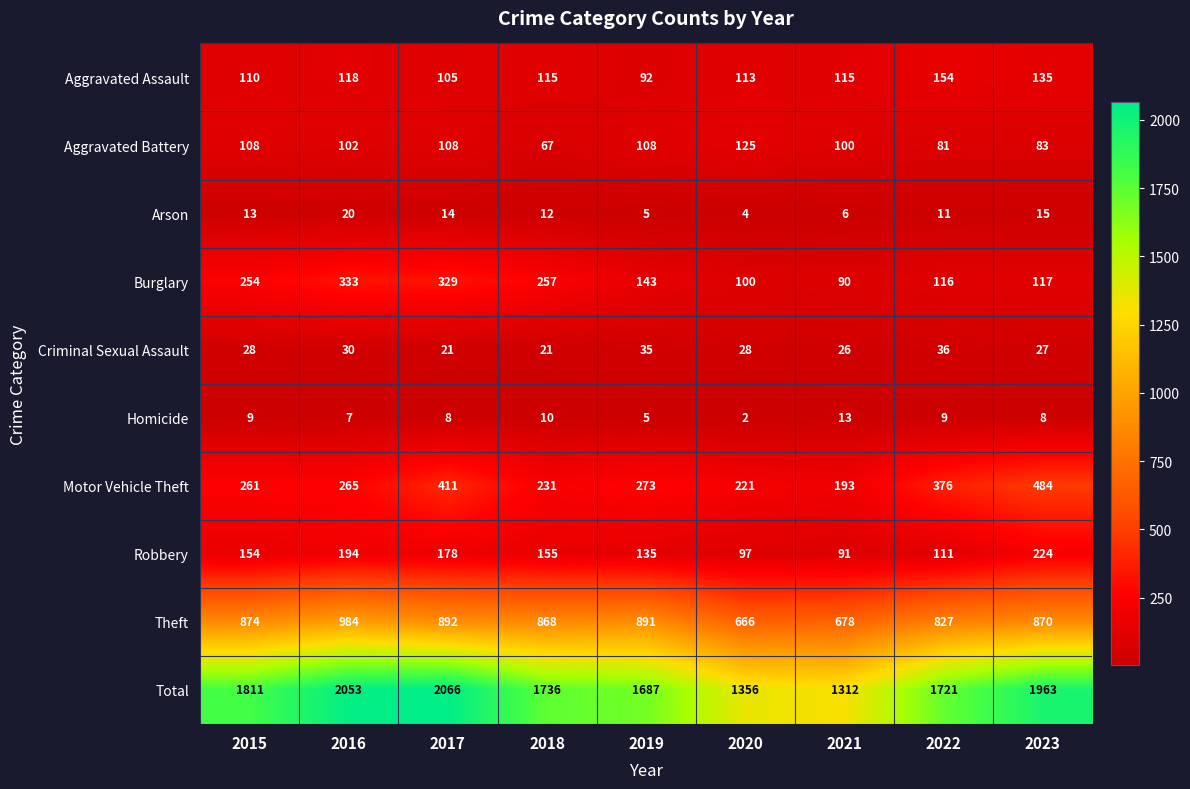

The value of Total at 2022 is 1066. True or false?

False